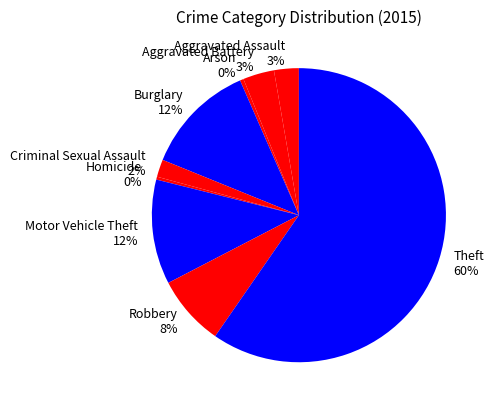

Between Aggravated Battery and Burglary, which is larger?

Burglary